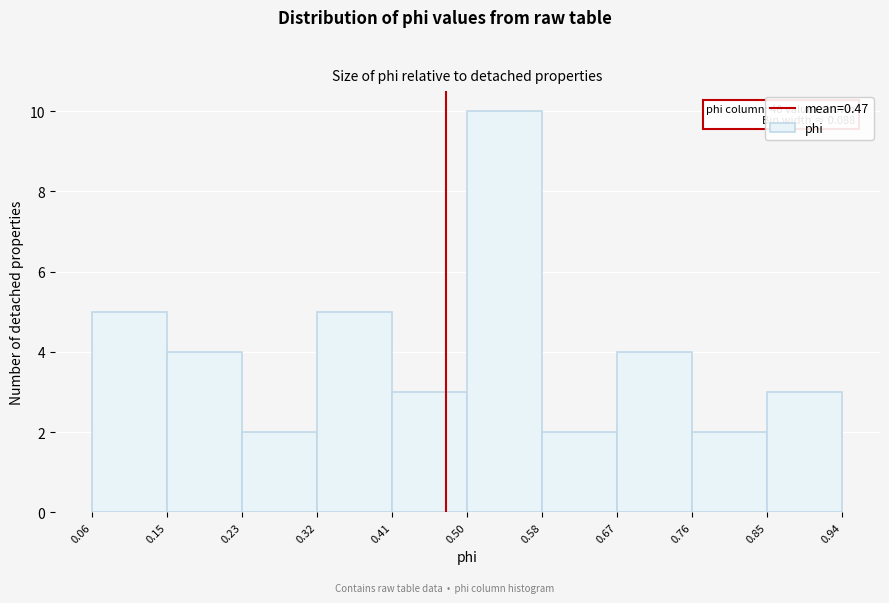

Which range on the x-axis has the tallest bar?

0.50 to 0.58